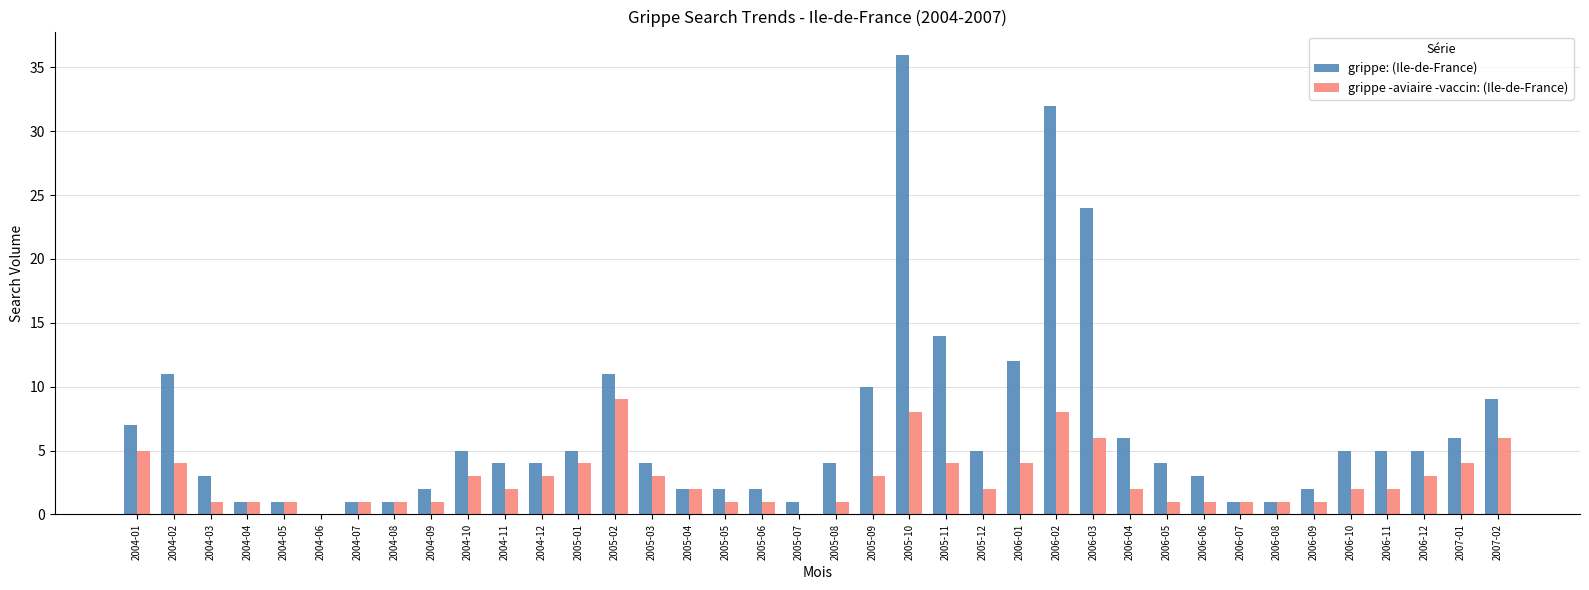

Which series changed the most between 2004-11 and 2006-01?

grippe: (Ile-de-France)